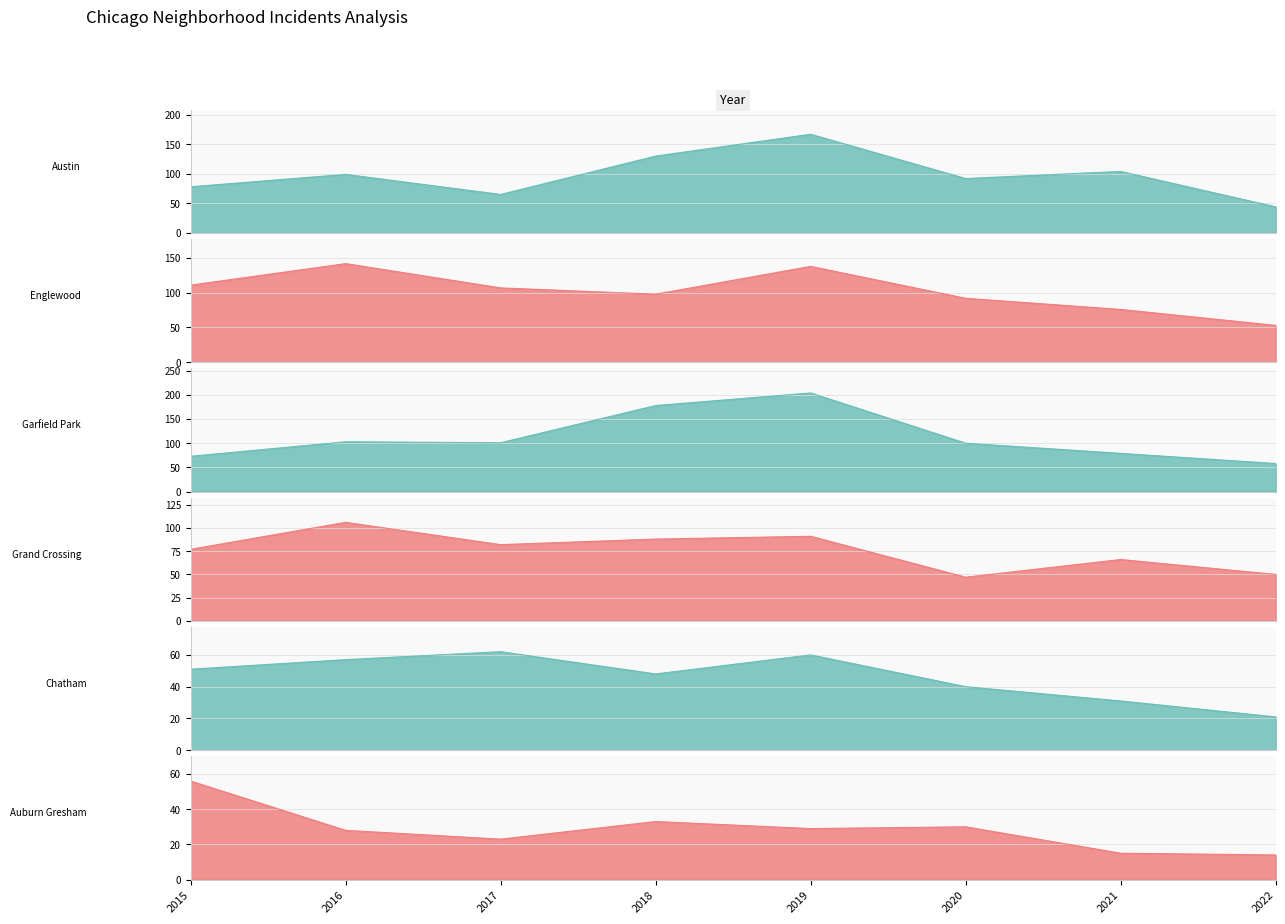

What is the difference between the highest and lowest values at 2019?

175